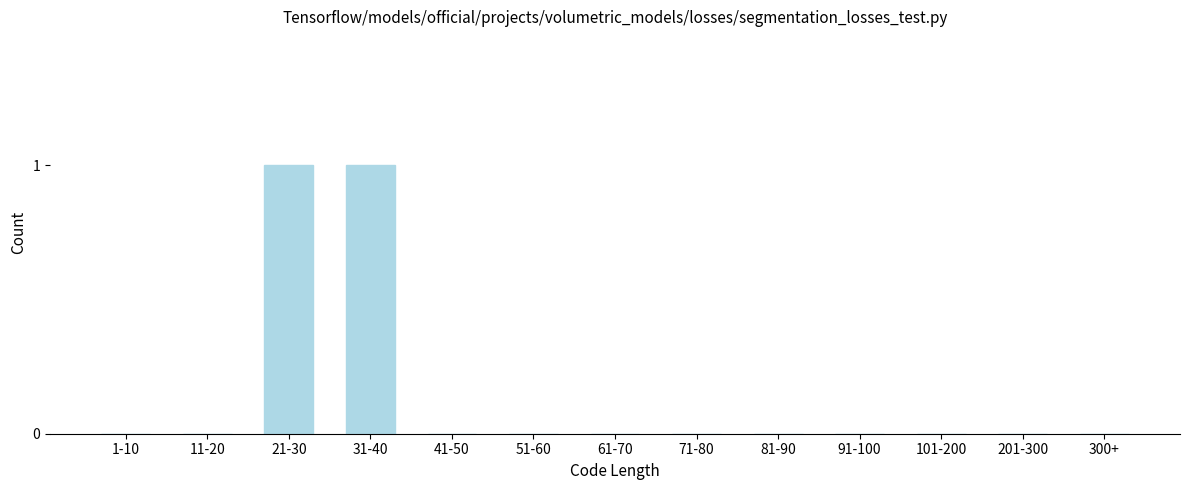

Reading left to right, transcribe all the data shown in this chart.

1-10=0	11-20=0	21-30=1	31-40=1	41-50=0	51-60=0	61-70=0	71-80=0	81-90=0	91-100=0	101-200=0	201-300=0	300+=0